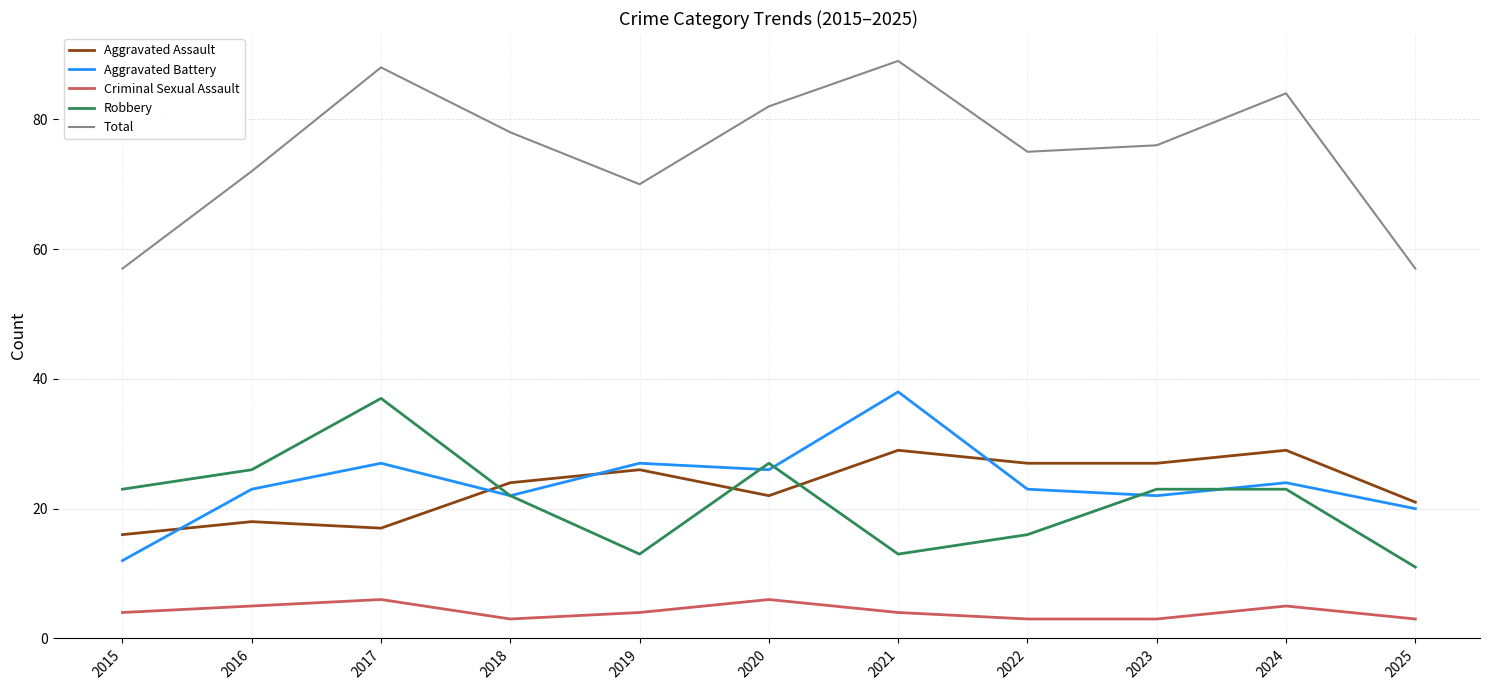

Which series has the largest total across all categories?

Total